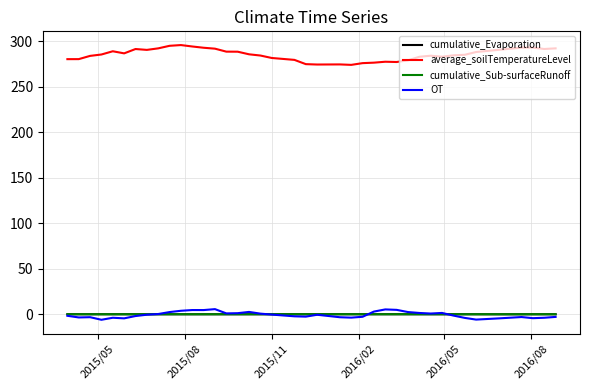

True or false: OT has more than 0 interior local peaks.

True